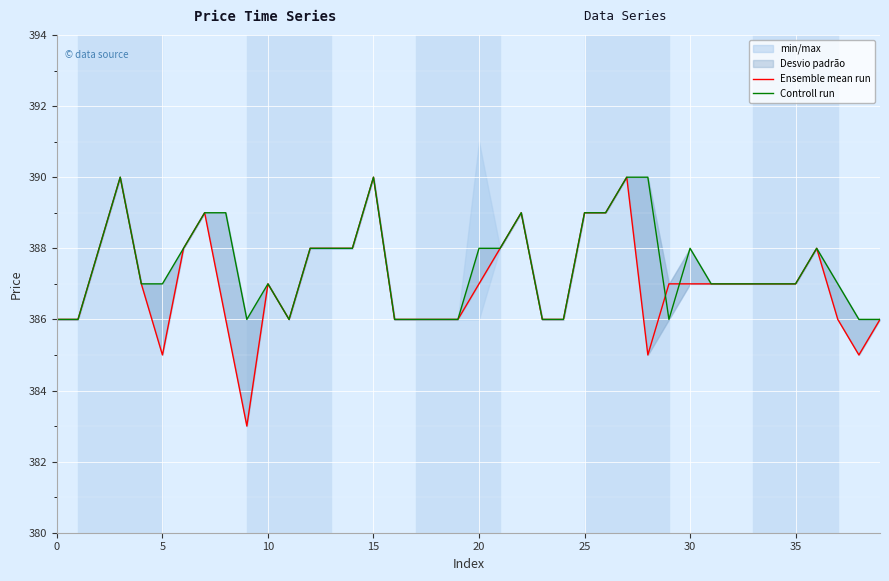

Between which two adjacent categories do Controll run and Ensemble mean run first intersect?

28 and 29